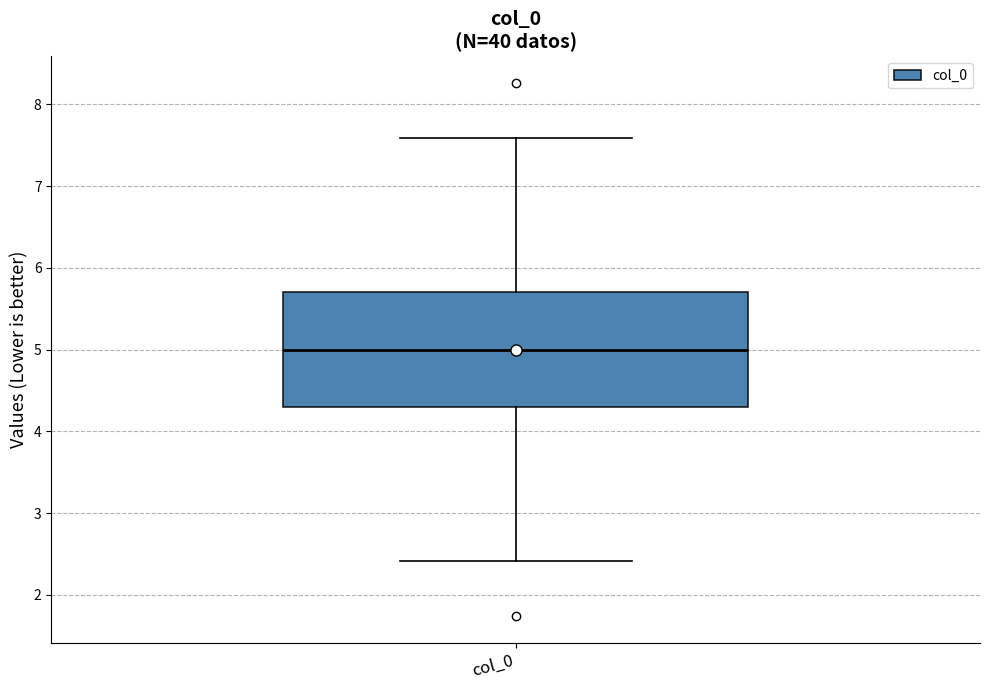

Read this box plot against the y-axis: the position of the median line, the range covered by the box, and the ends of both whiskers. The values are not printed on the chart, so give them approximately, as read against the axis.

median 5.0, box 4.3 to 5.7, whiskers 2.4 to 7.6